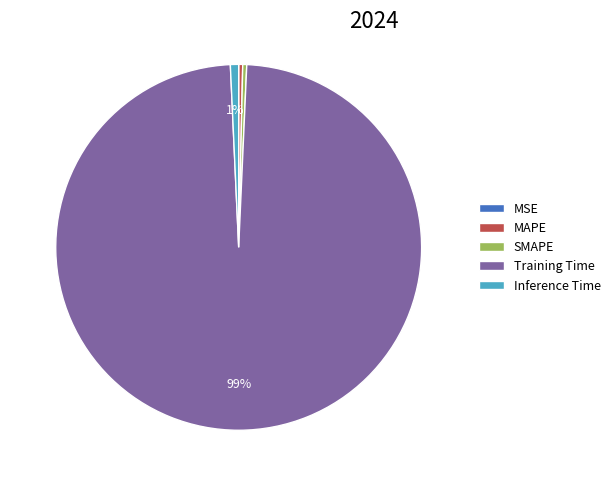

The Inference Time slice represents 10% of the pie. True or false?

False